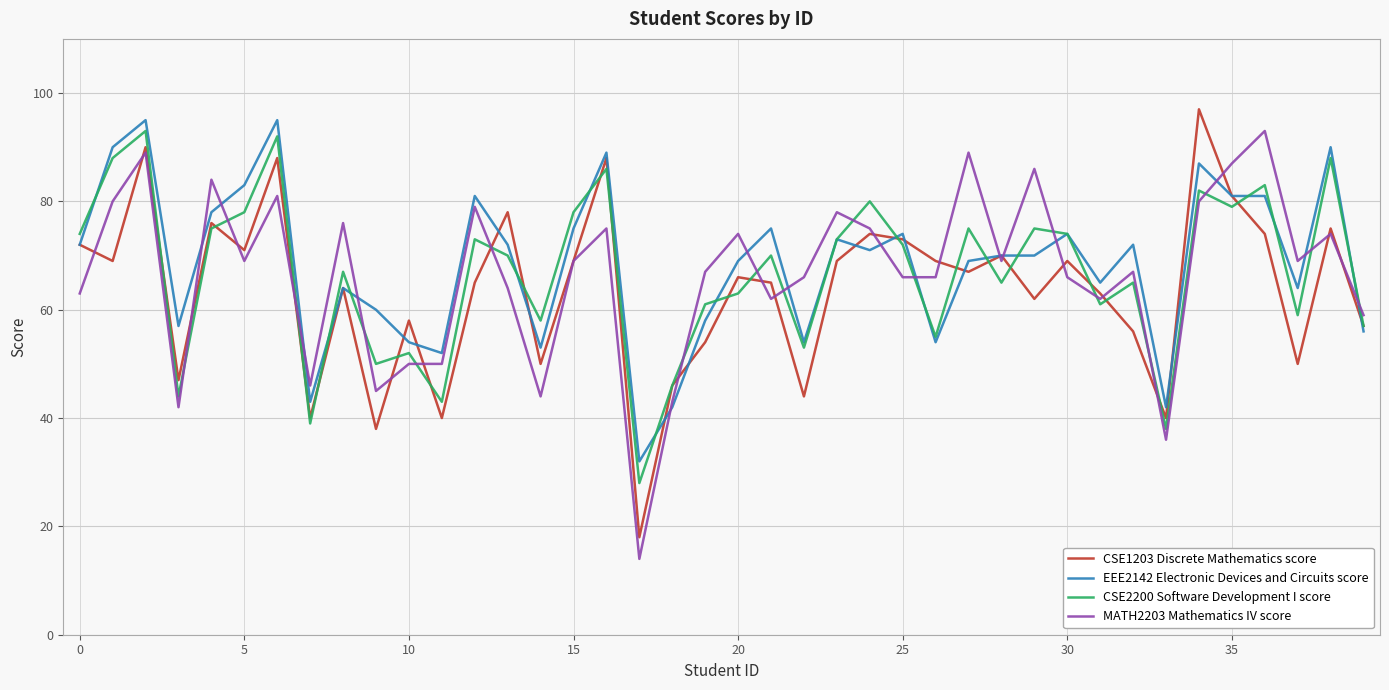

True or false: CSE1203 Discrete Mathematics score and MATH2203 Mathematics IV score cross at least once.

True